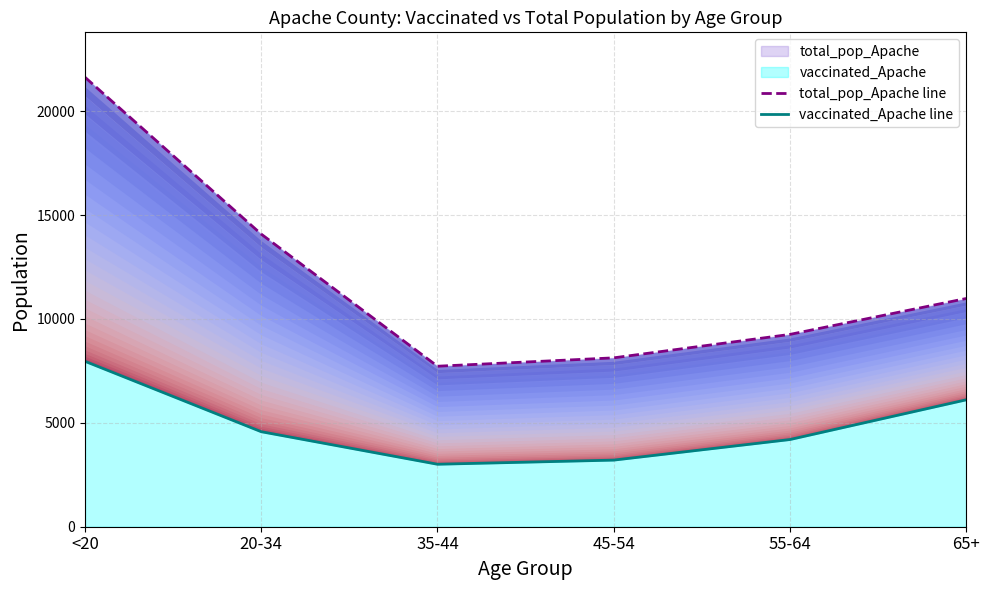

Between <20 and 45-54, which is larger?

<20